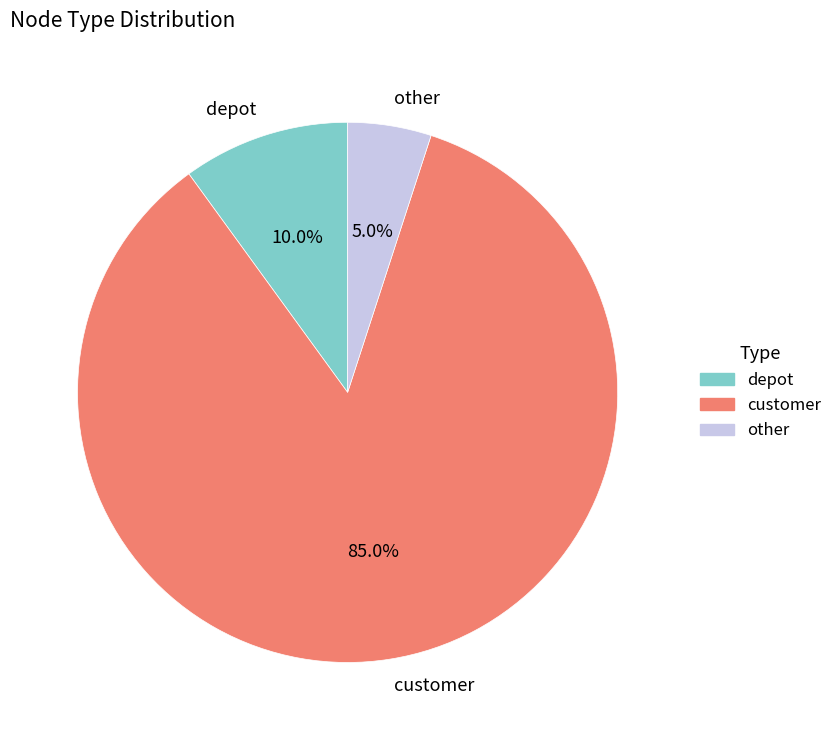

How many slices are in this pie chart?

3